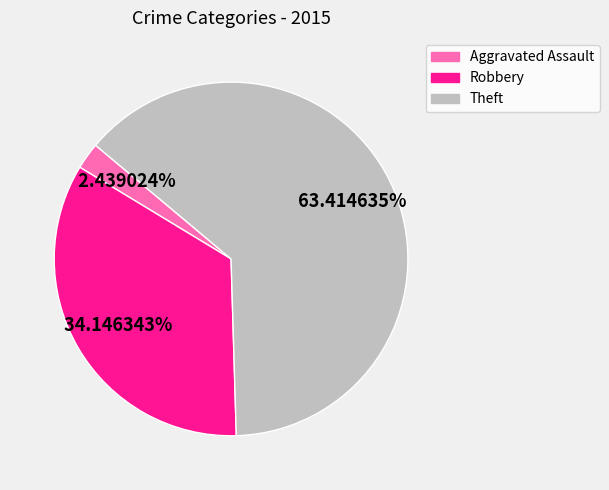

Between Robbery and Aggravated Assault, which is larger?

Robbery